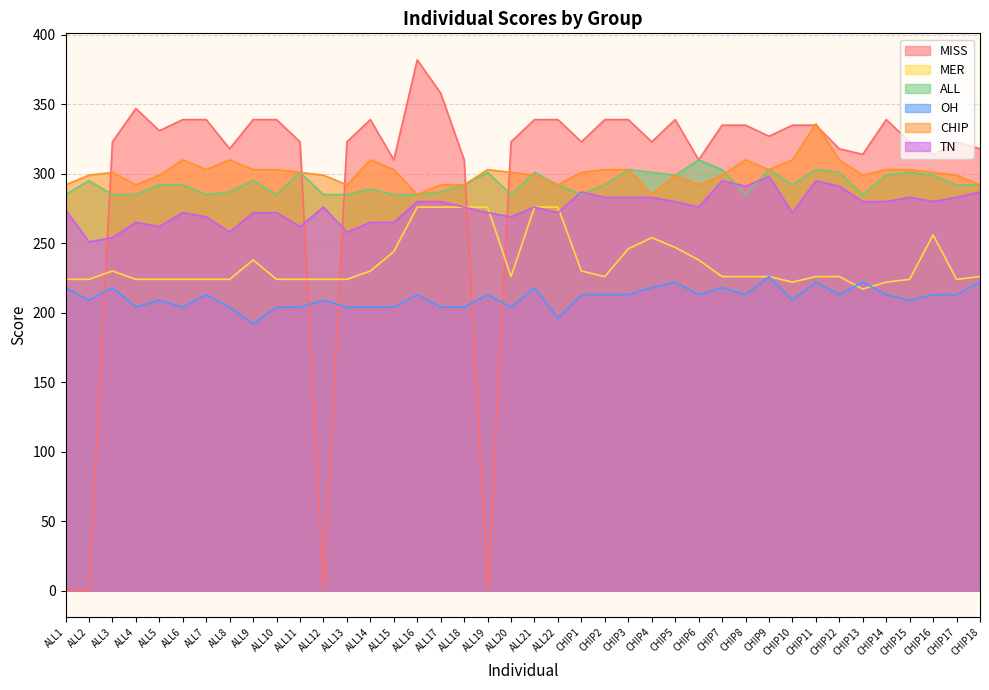

Reading right to left, list all the values displayed in this chart.

MISS: 318	323	314	323	339	314	318	335	335	327	335	335	310	339	323	339	339	323	339	339	323	0	310	358	382	310	339	323	0	323	339	339	318	339	339	331	347	323	0	0
MER: 226	224	256	224	222	217	226	226	222	226	226	226	238	247	254	246	226	230	276	276	226	276	276	276	276	244	230	224	224	224	224	238	224	224	224	224	224	230	224	224
ALL: 292	292	299	301	299	285	301	303	292	303	285	303	310	299	301	303	292	285	292	301	285	301	292	287	285	285	289	285	285	301	285	295	287	285	292	292	285	285	295	285
OH: 222	213	213	209	213	222	213	222	209	226	213	218	213	222	218	213	213	213	196	218	204	213	204	204	213	204	204	204	209	204	204	192	204	213	204	209	204	218	209	218
CHIP: 292	299	301	303	303	299	310	336	310	303	310	299	292	299	285	303	303	301	292	299	301	303	292	292	285	303	310	292	299	301	303	303	310	303	310	299	292	301	299	292
TN: 287	283	280	283	280	280	291	295	272	298	291	295	276	280	283	283	283	287	272	276	269	272	276	280	280	265	265	258	276	262	272	272	258	269	272	262	265	254	251	274